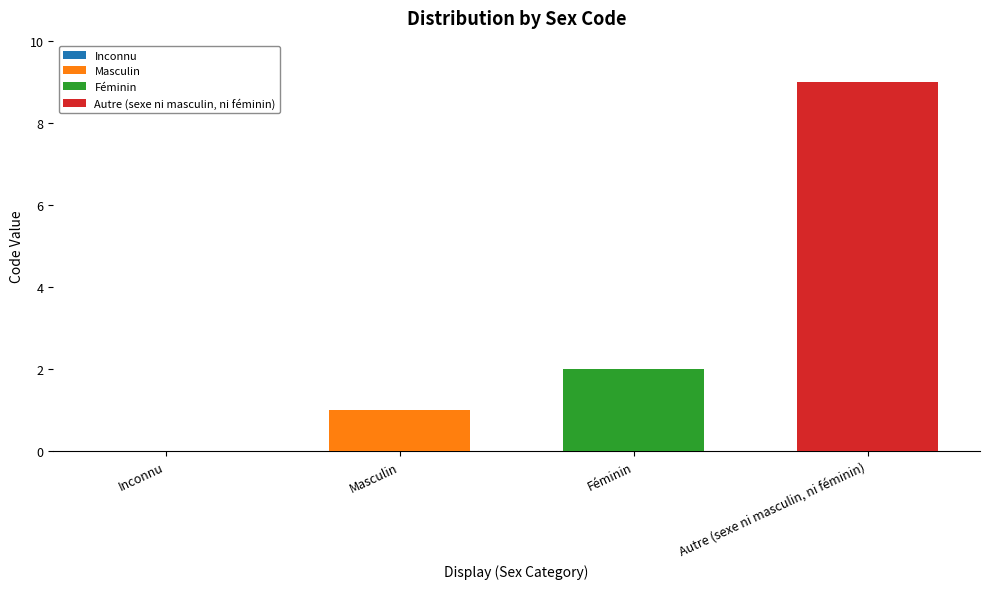

Which category has the highest value in the Masculin series?

Masculin